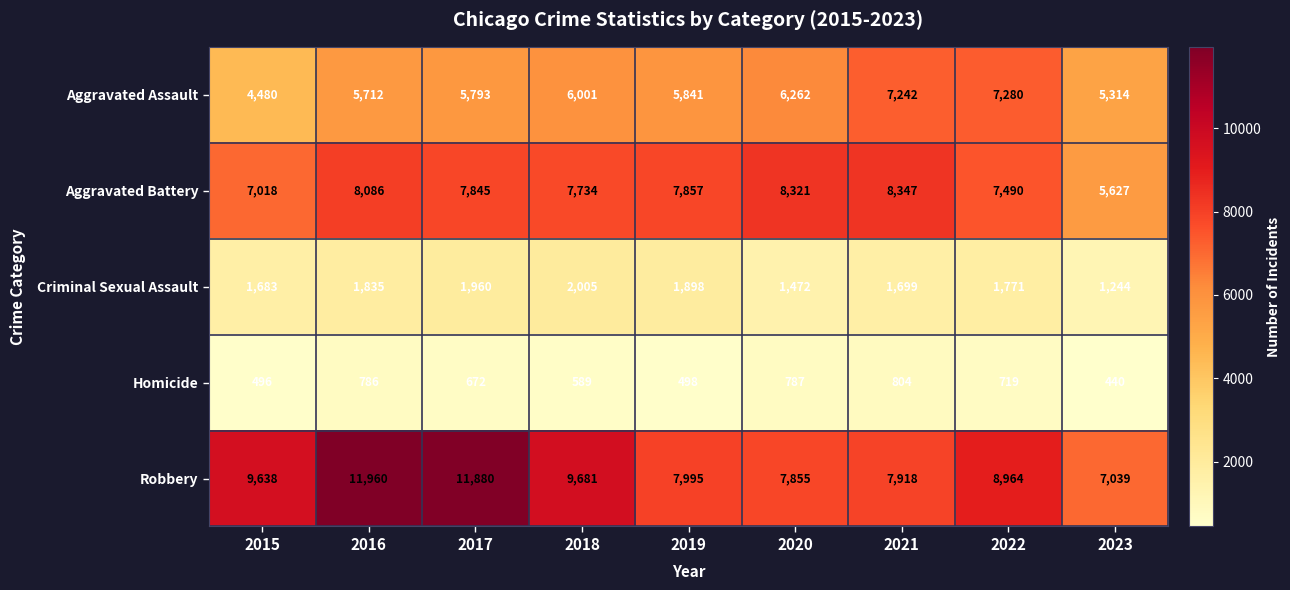

At how many categories does at least one series exceed 6728?

9